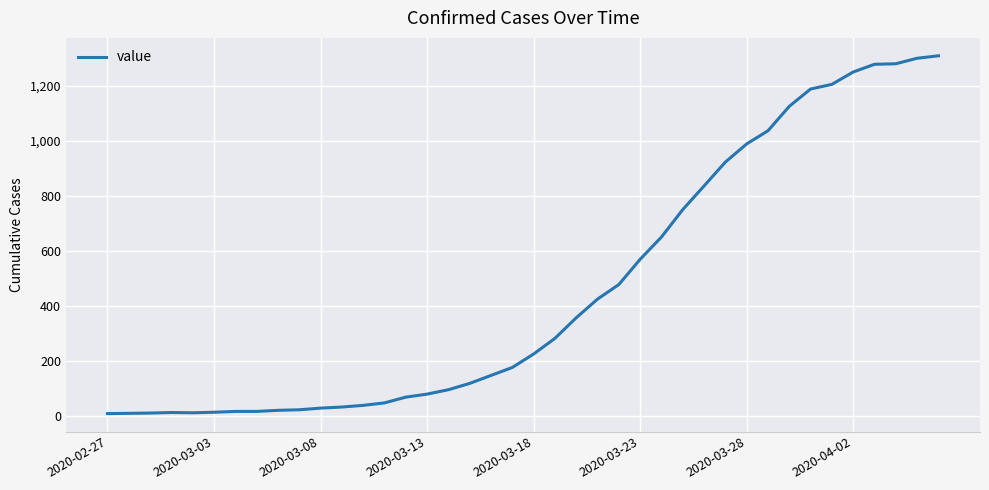

Is this an area chart (filled region under the line)?

No